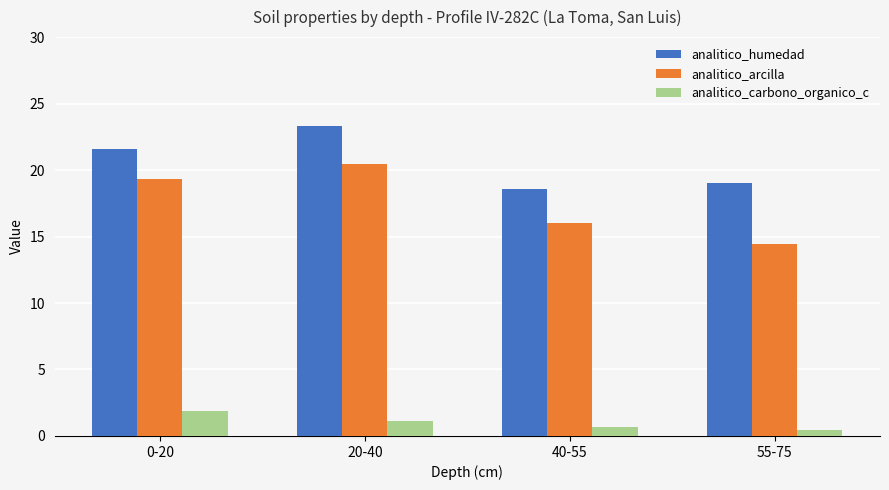

What is the average value of the analitico_carbono_organico_c series?

1.0